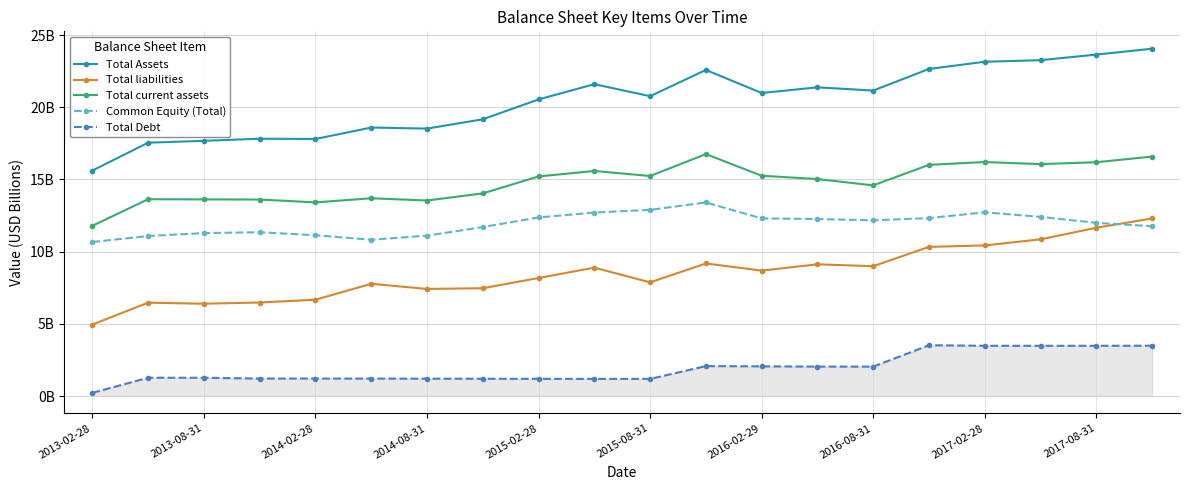

What is the value of the Total current assets point at the 11th from the left?

15.2